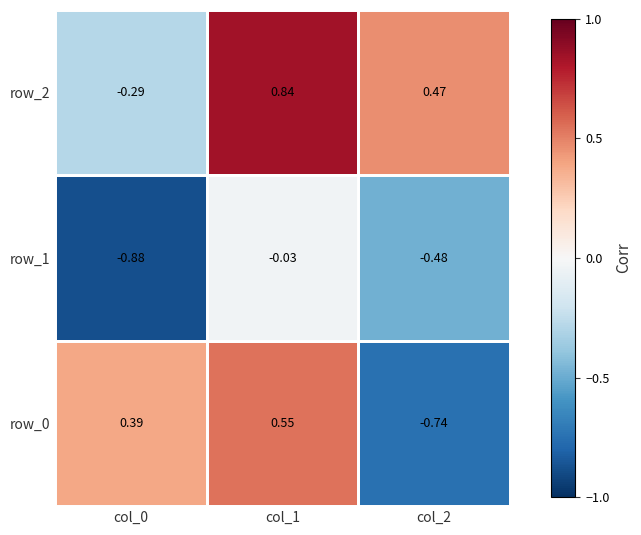

What is the total value across all series at col_0?

-0.8